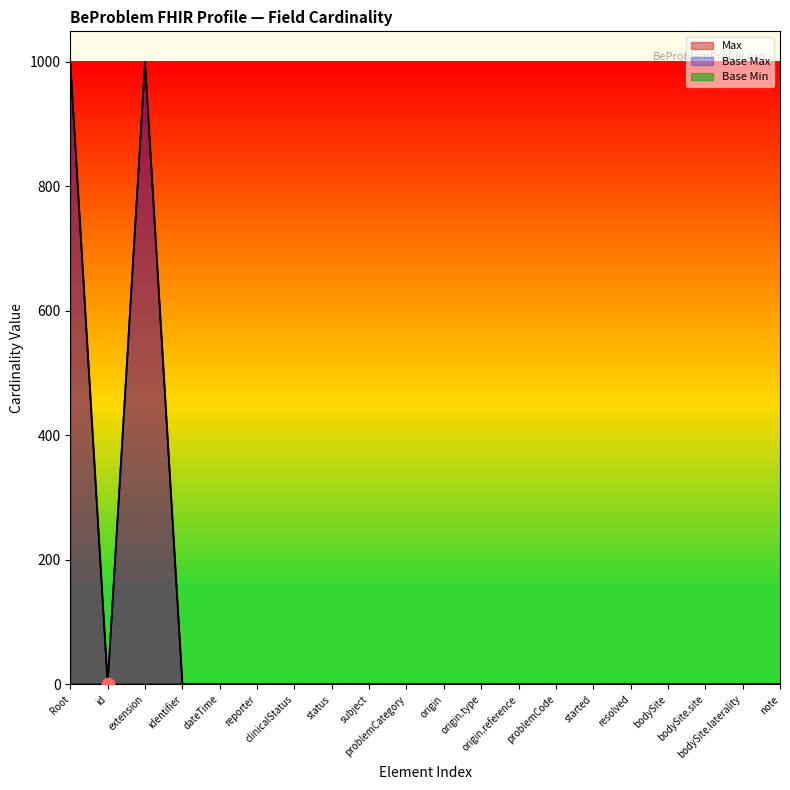

Which series has the largest total across all categories?

Max